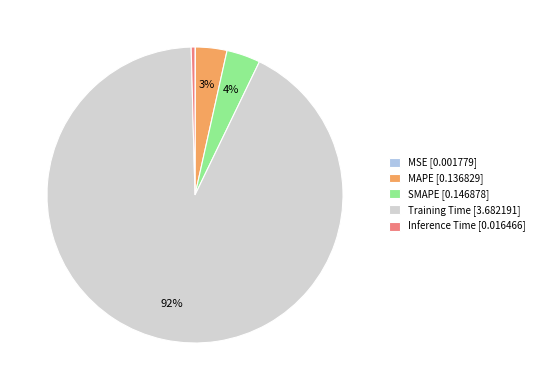

Does MAPE account for over 50% of the chart?

No